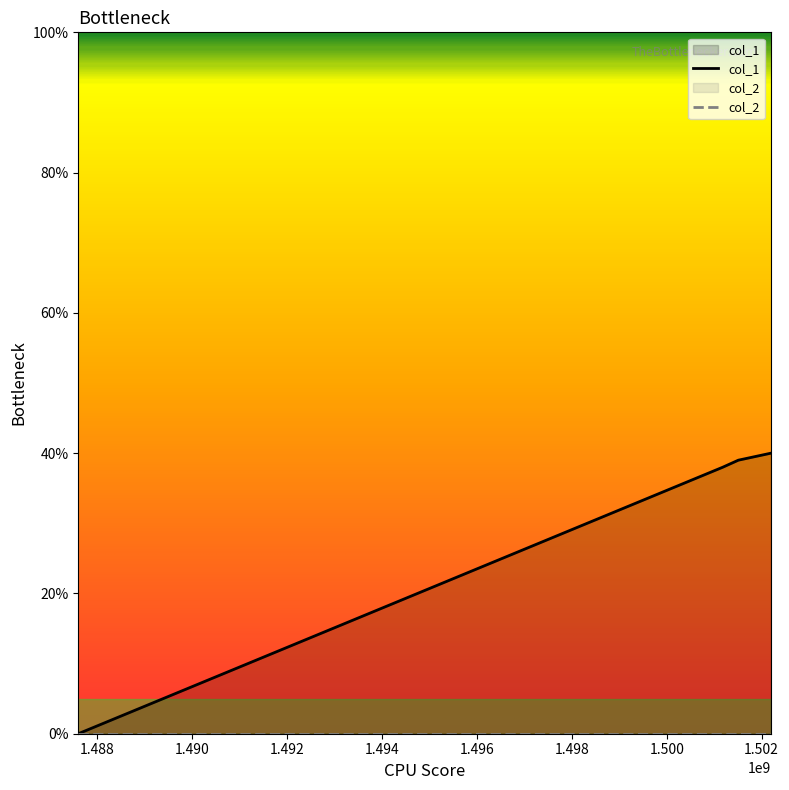

What is the change in value from 1487598068 to 1502197802?

+40